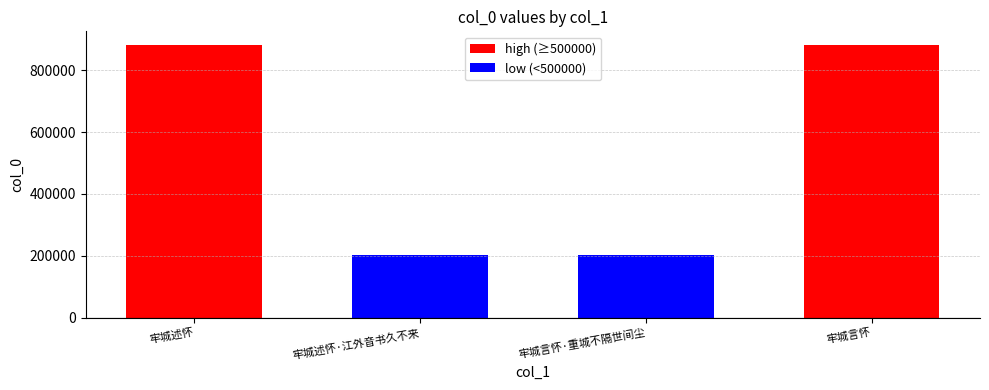

Rank the categories by value from highest to lowest.

牢城述怀, 牢城言怀, 牢城言怀·重城不隔世间尘, 牢城述怀·江外音书久不来